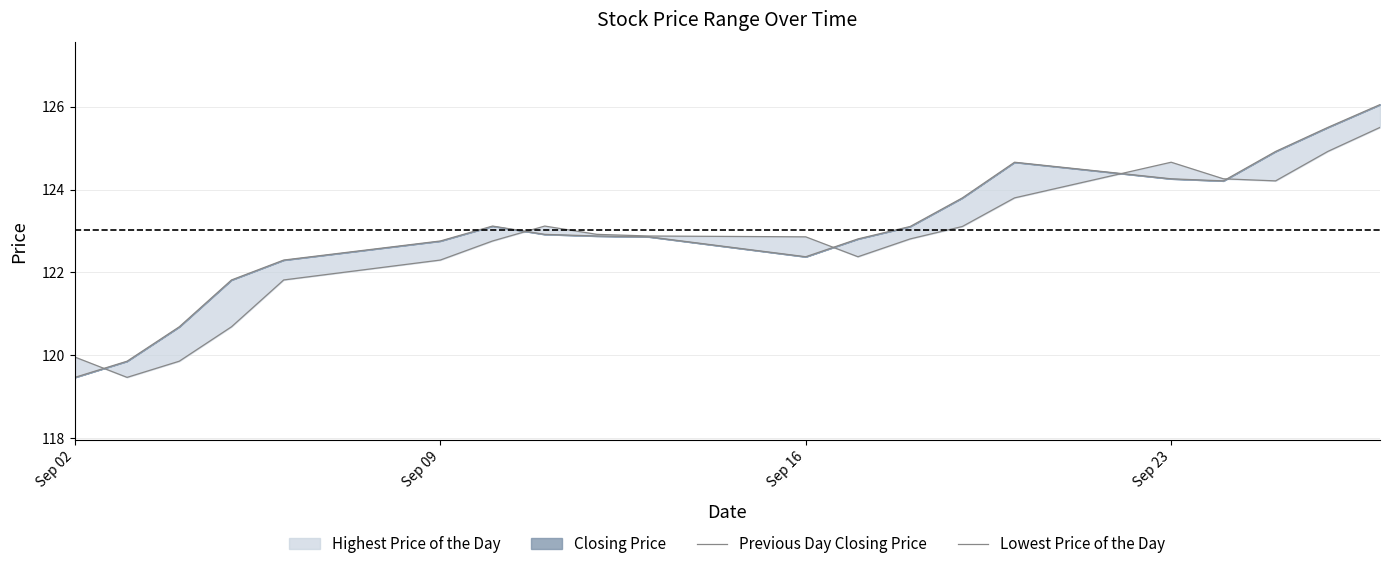

After their last crossing, which series has the higher values: Previous Day Closing Price or Lowest Price of the Day?

Previous Day Closing Price